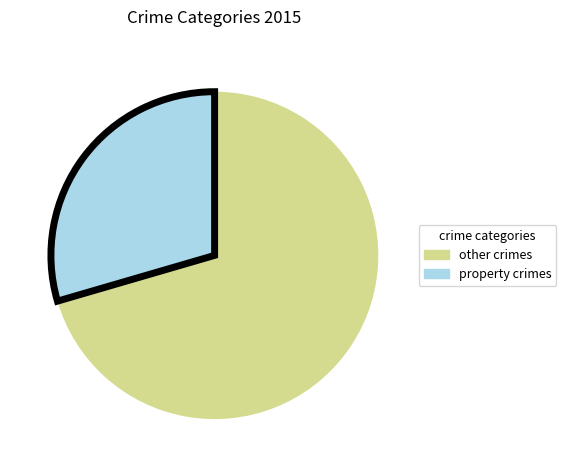

Rank the categories by value from highest to lowest.

other crimes, property crimes